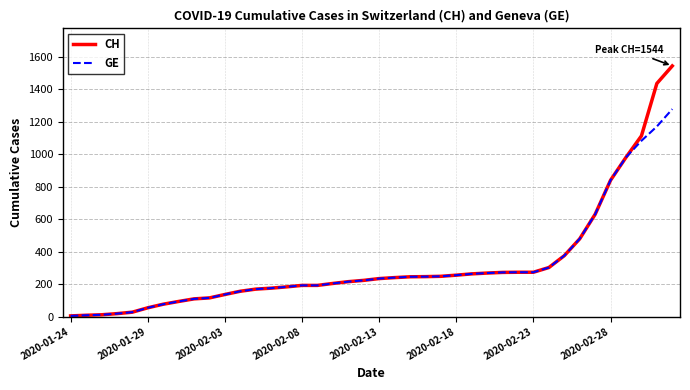

What is the difference between the second highest and minimum values in the CH series?

1432